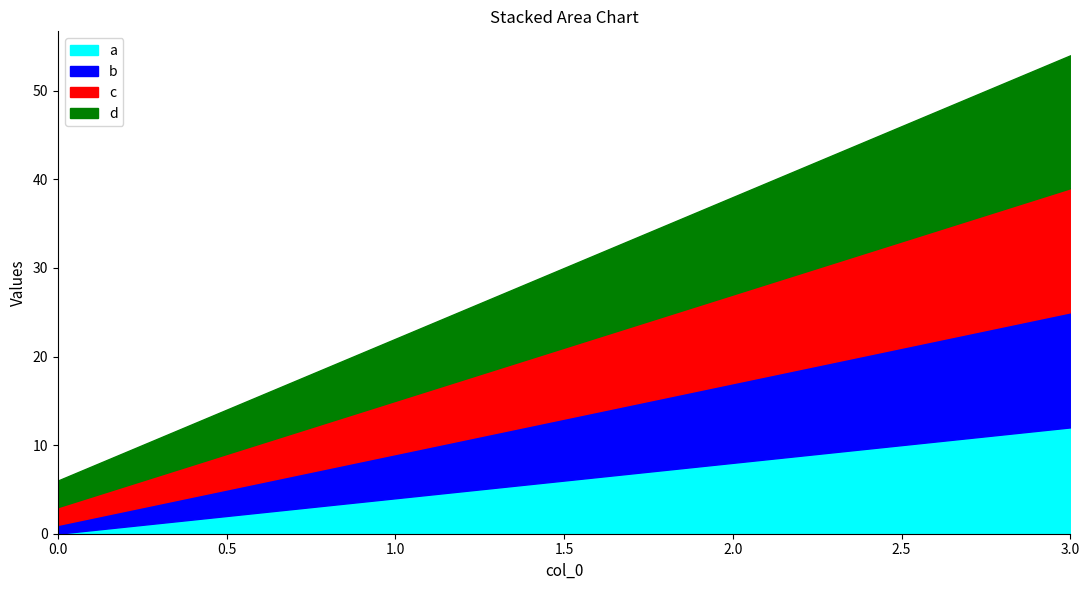

What is the difference between the highest and lowest values at 0?

3